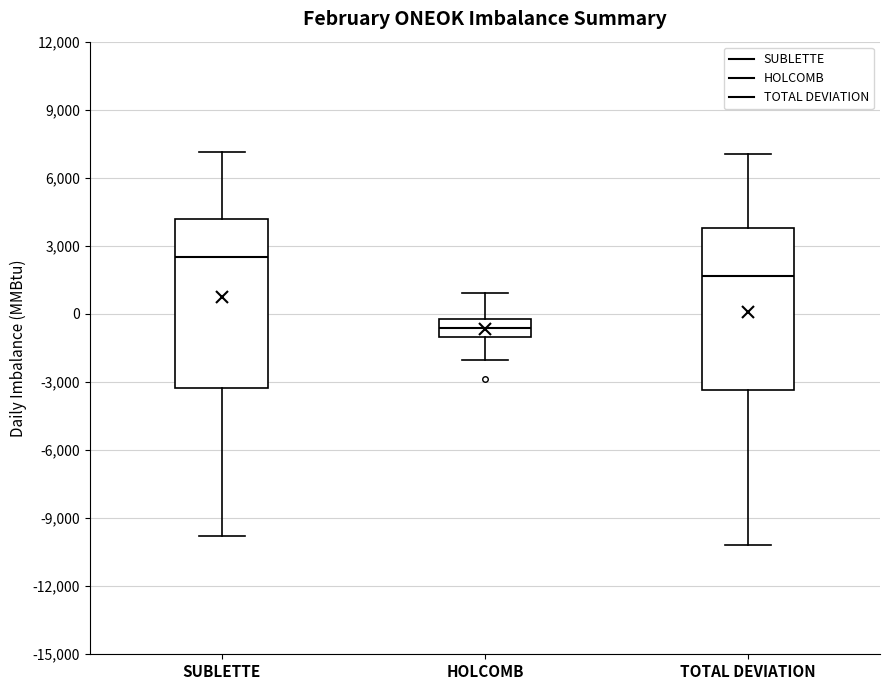

Which box's median line is the highest?

SUBLETTE